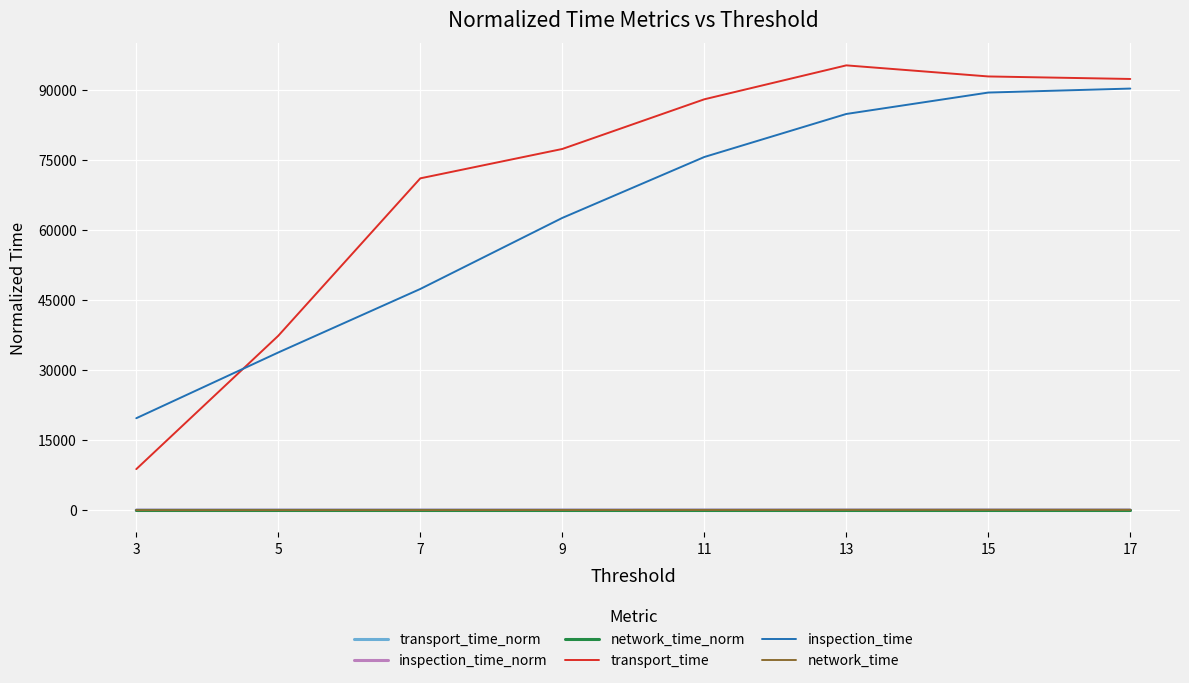

True or false: inspection_time_norm and network_time intersect in this chart.

False